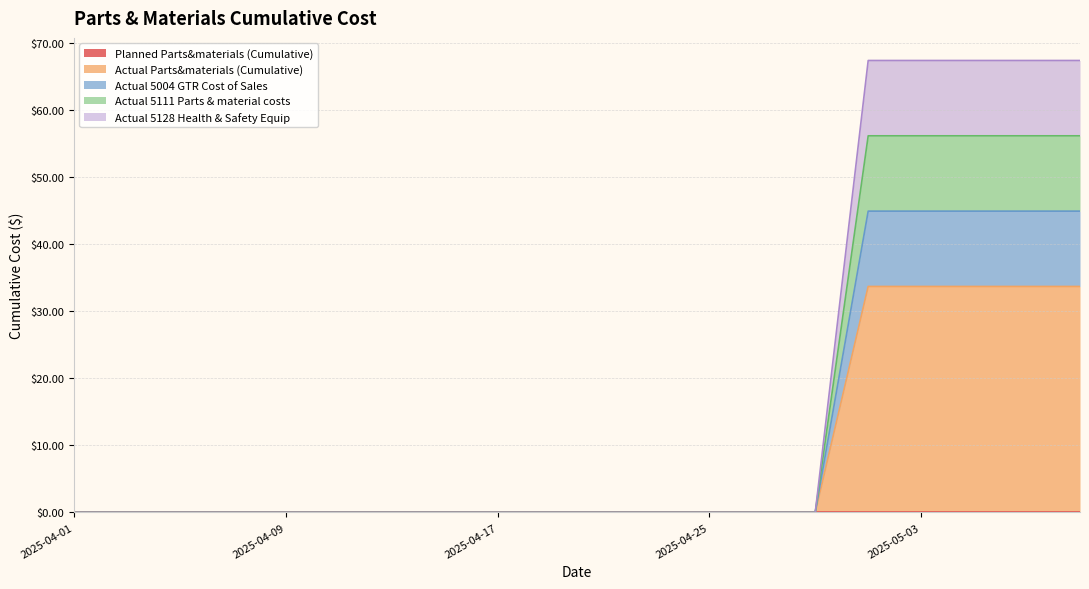

True or false: Actual 5004 GTR Cost of Sales has a value of 25.2 at 2025-04-01.

False